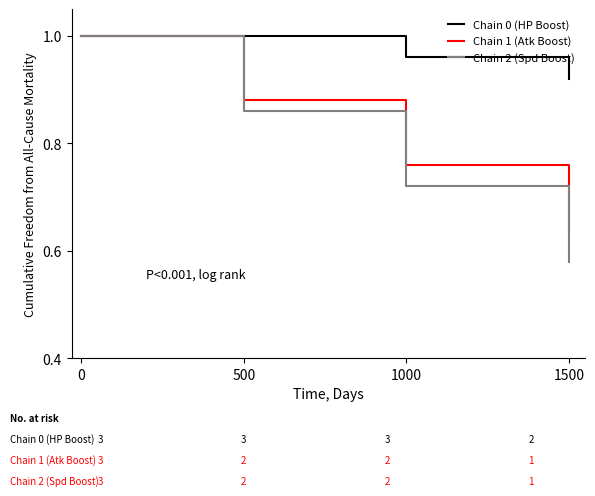

Which series has the largest total across all categories?

Chain 0 (HP Boost)